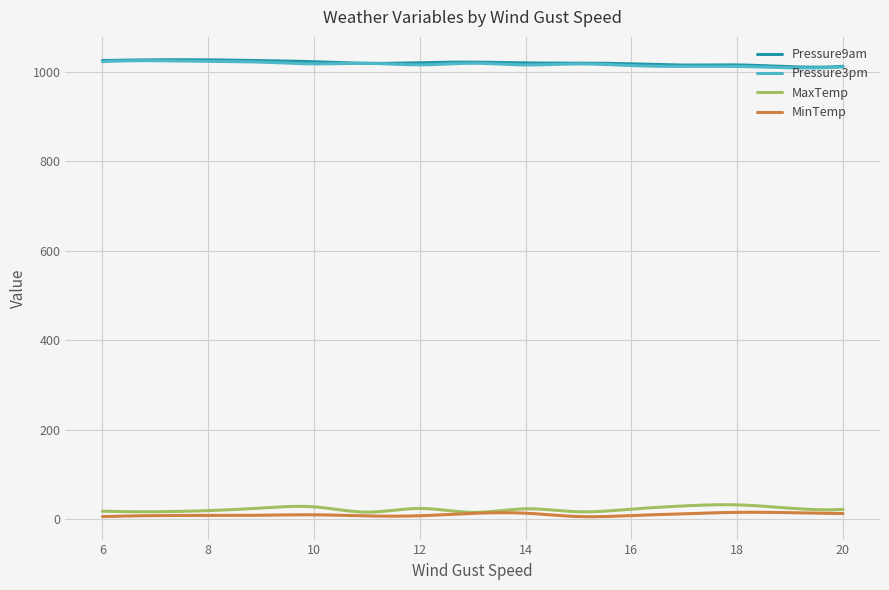

True or false: Pressure9am and MaxTemp intersect in this chart.

False